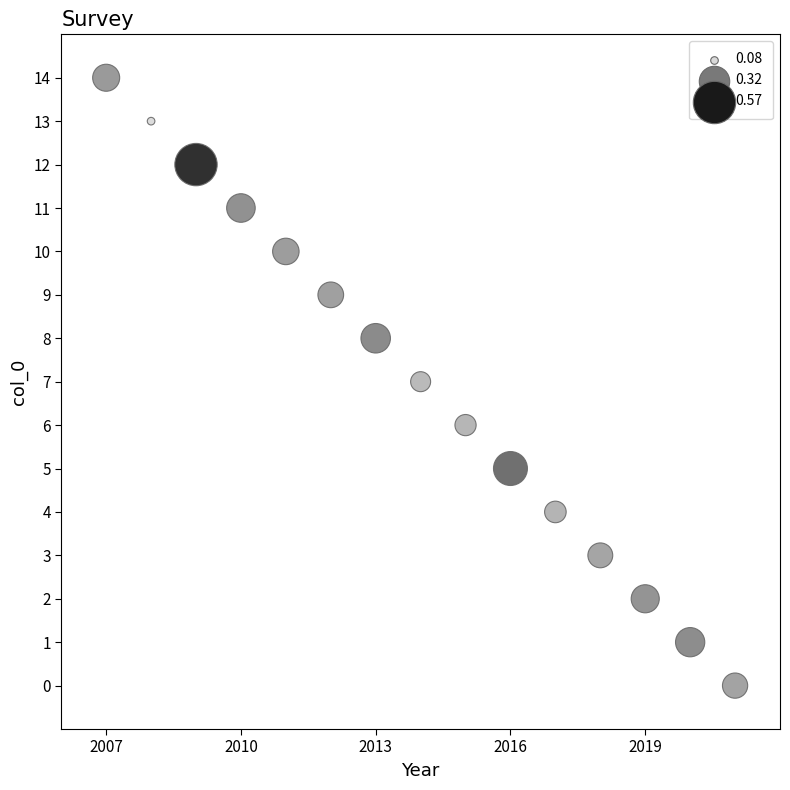

What is the range of X values (max minus min)?

14